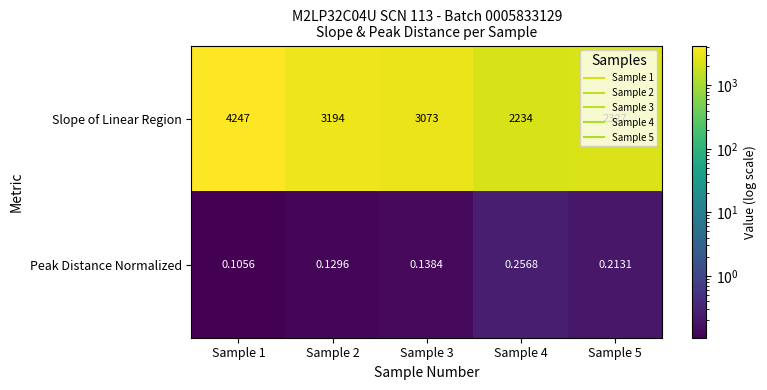

At Sample 3, list the series in order from largest to smallest.

Slope of Linear Region, Peak Distance Normalized